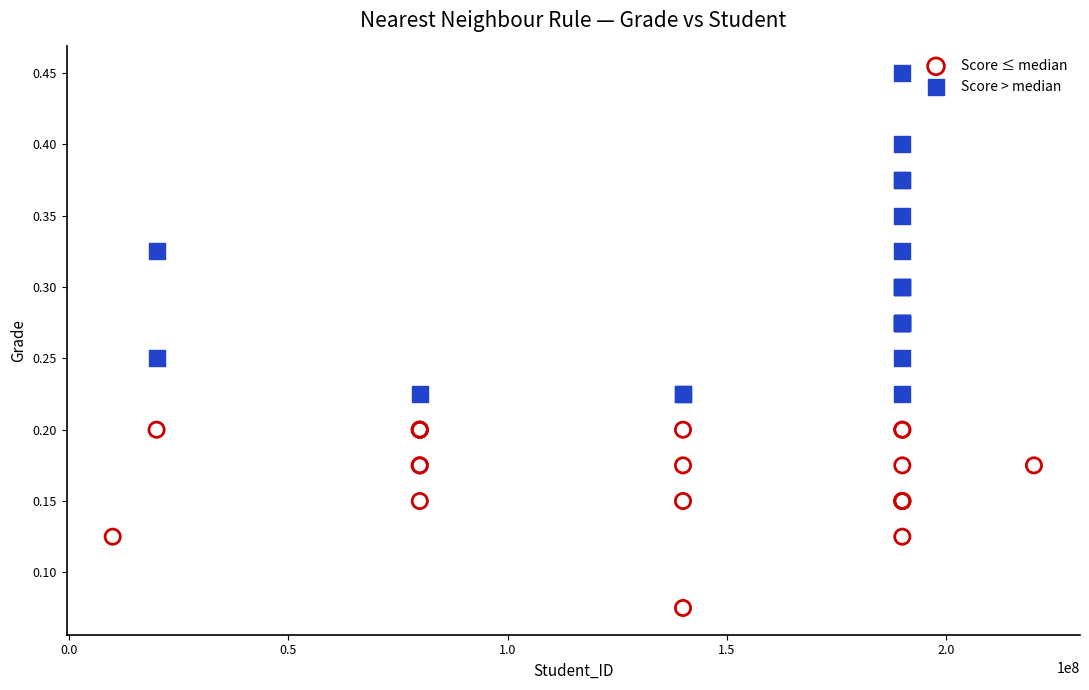

Which series reaches the minimum Y coordinate?

Score ≤ median